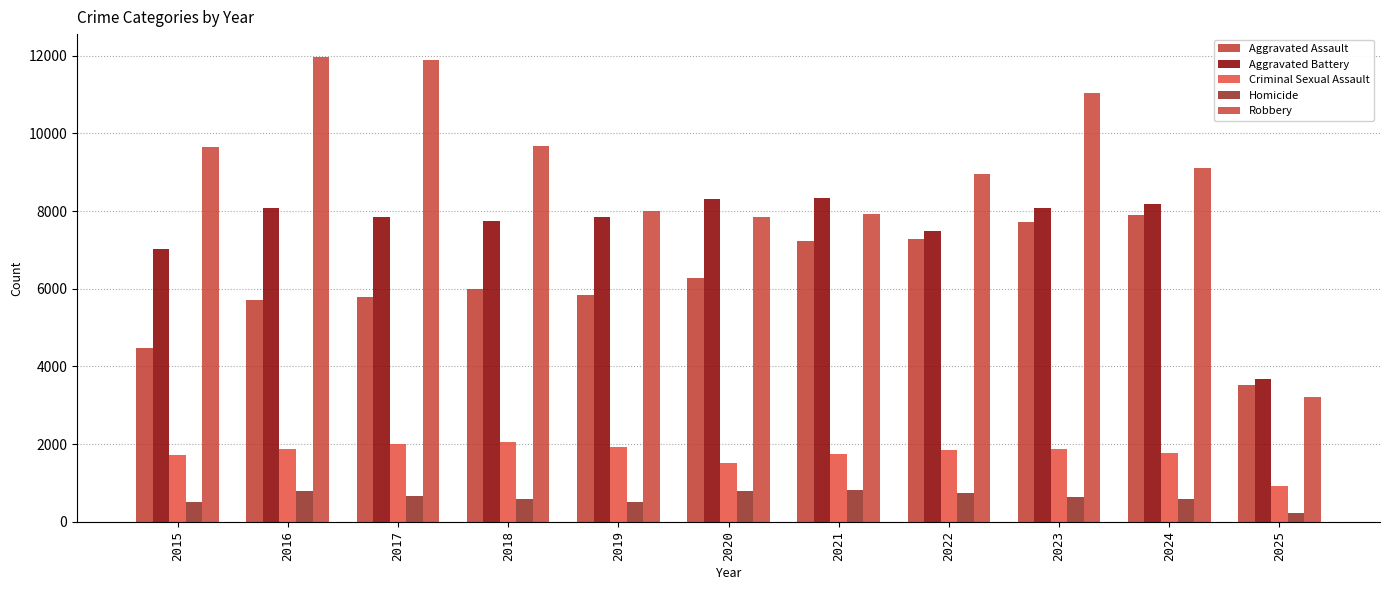

What is the value of the Aggravated Assault bar at the 5th from the left?

5841